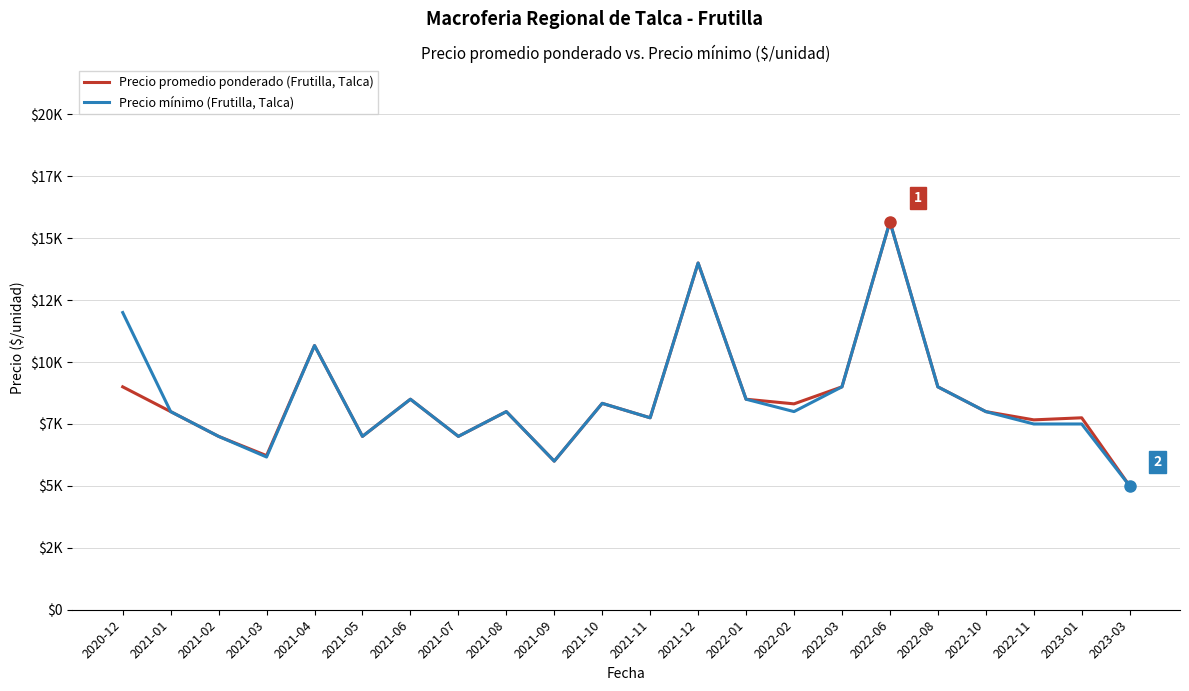

Where is the first local maximum for Precio mínimo (Frutilla, Talca)?

2021-04